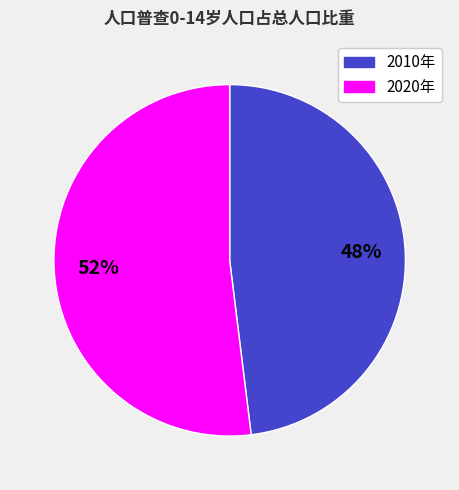

Which has a higher value, 2020年 or 2010年?

2020年